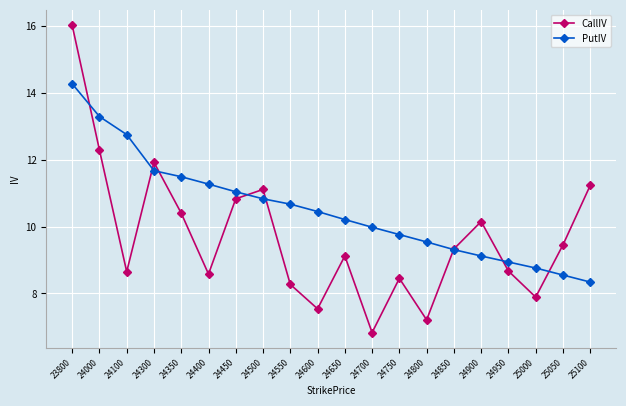

Which series changed the most between 24550 and 24950?

PutIV